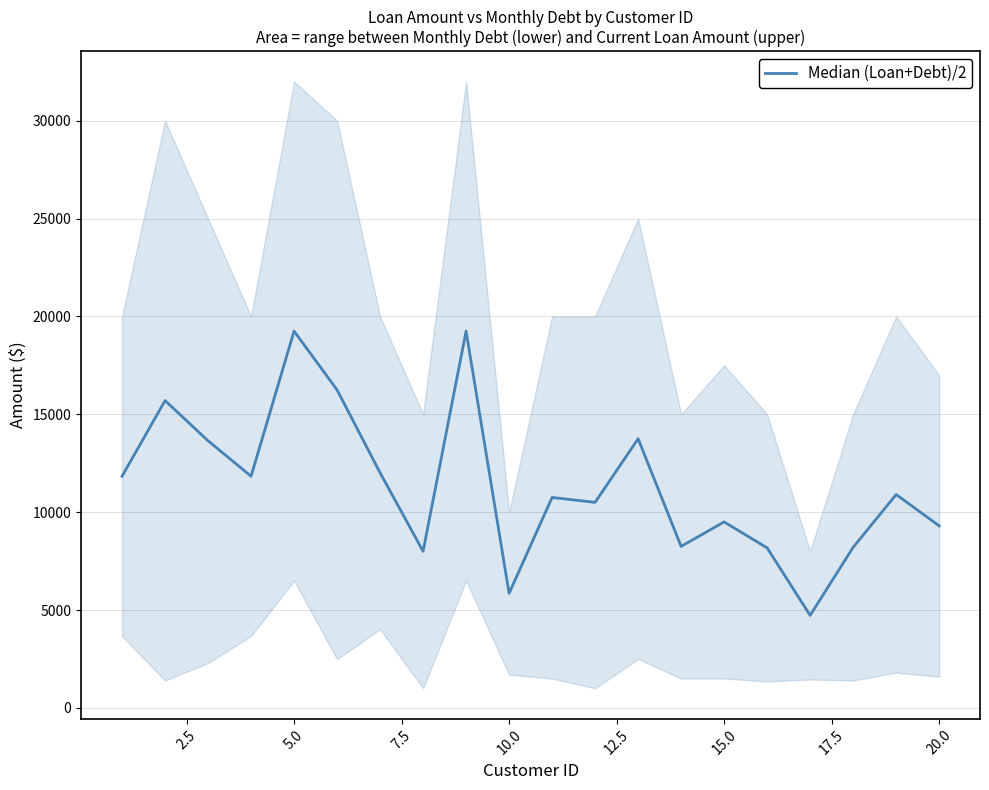

What is the greatest value displayed?

19250